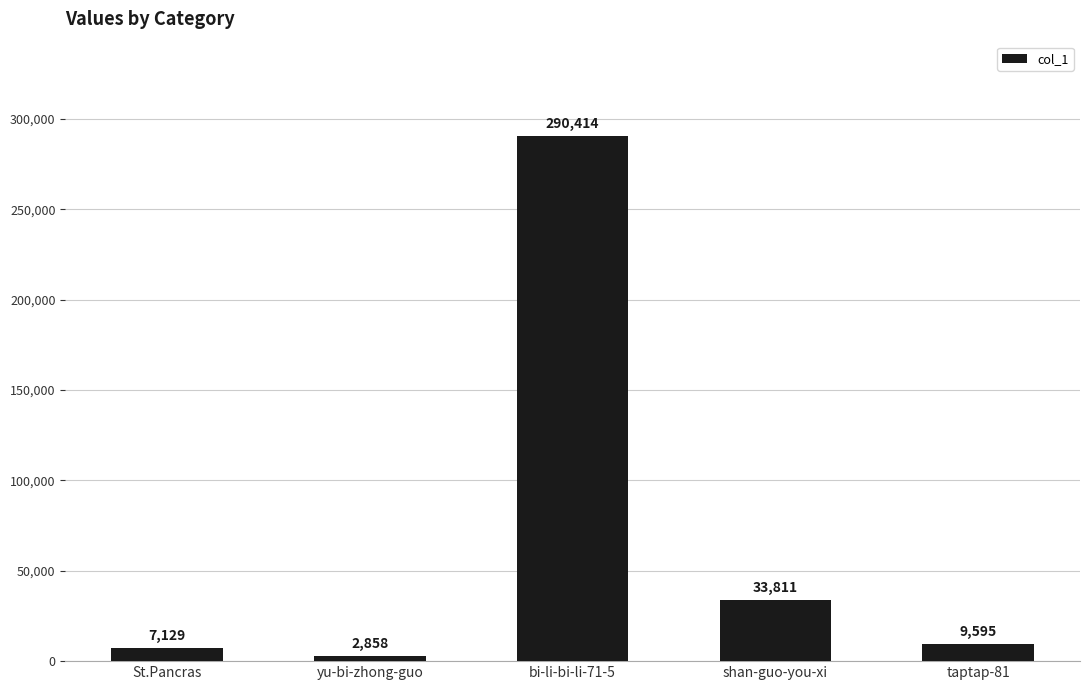

How many bars are there in total?

5